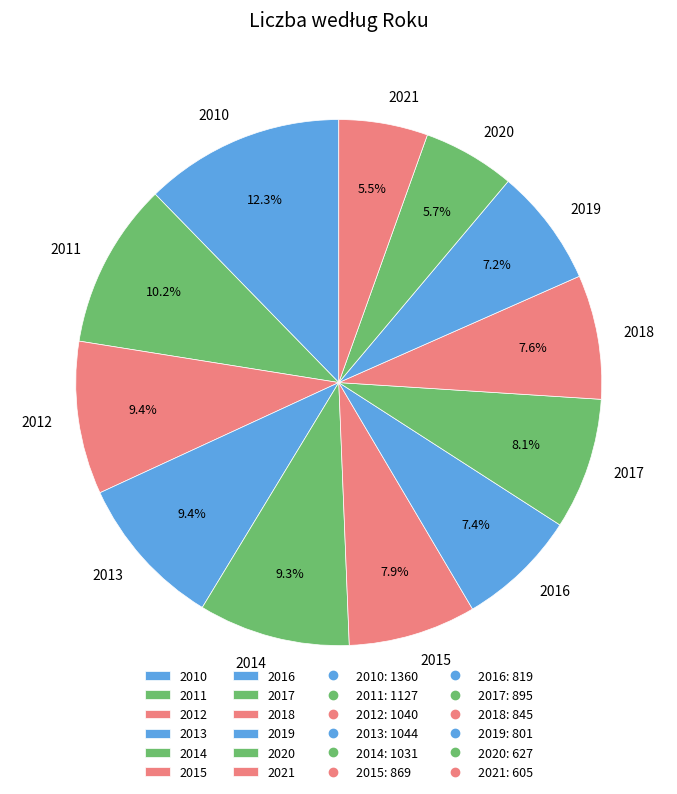

Between 2017 and 2021, which is larger?

2017